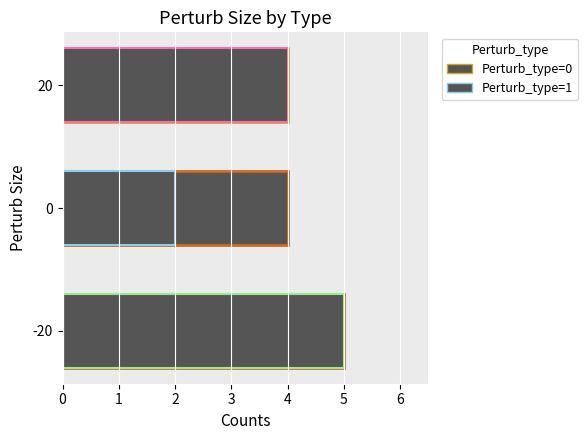

Count the Perturb_type=0 values in the range 4 to 5.

3